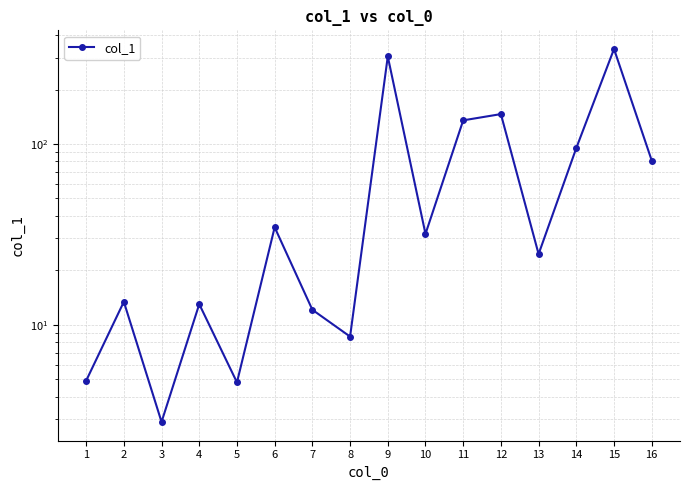

How many lines are shown in the chart?

1